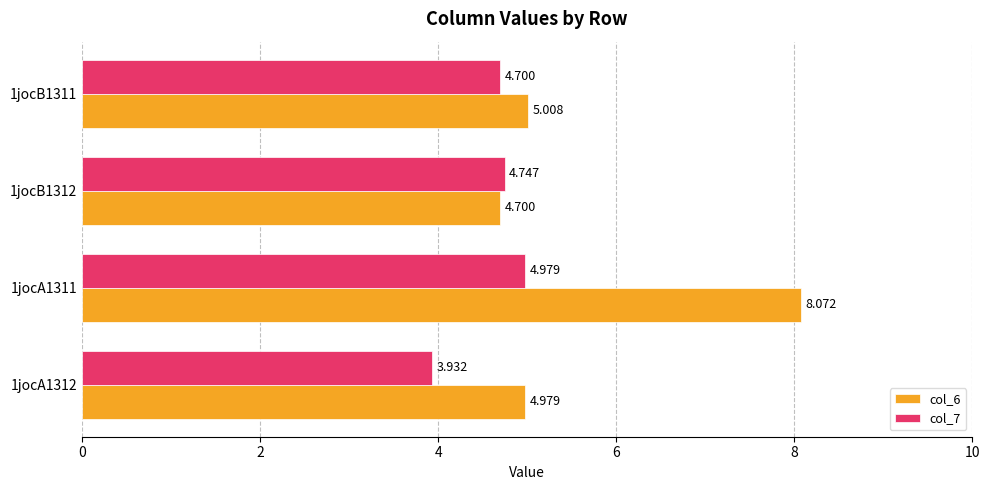

Is the value of col_6 at 1jocB1312 greater than the value of col_7 at 1jocB1312?

No